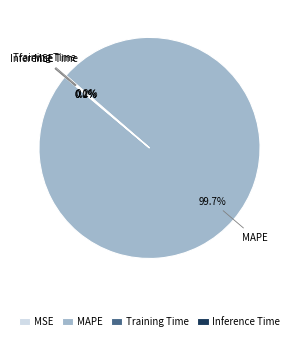

How much of the chart is everything except MAPE?

0.3%